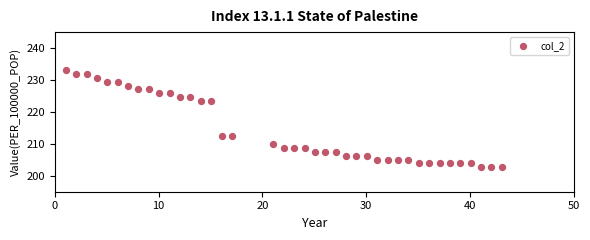

What is the range of X values (max minus min)?

42.0